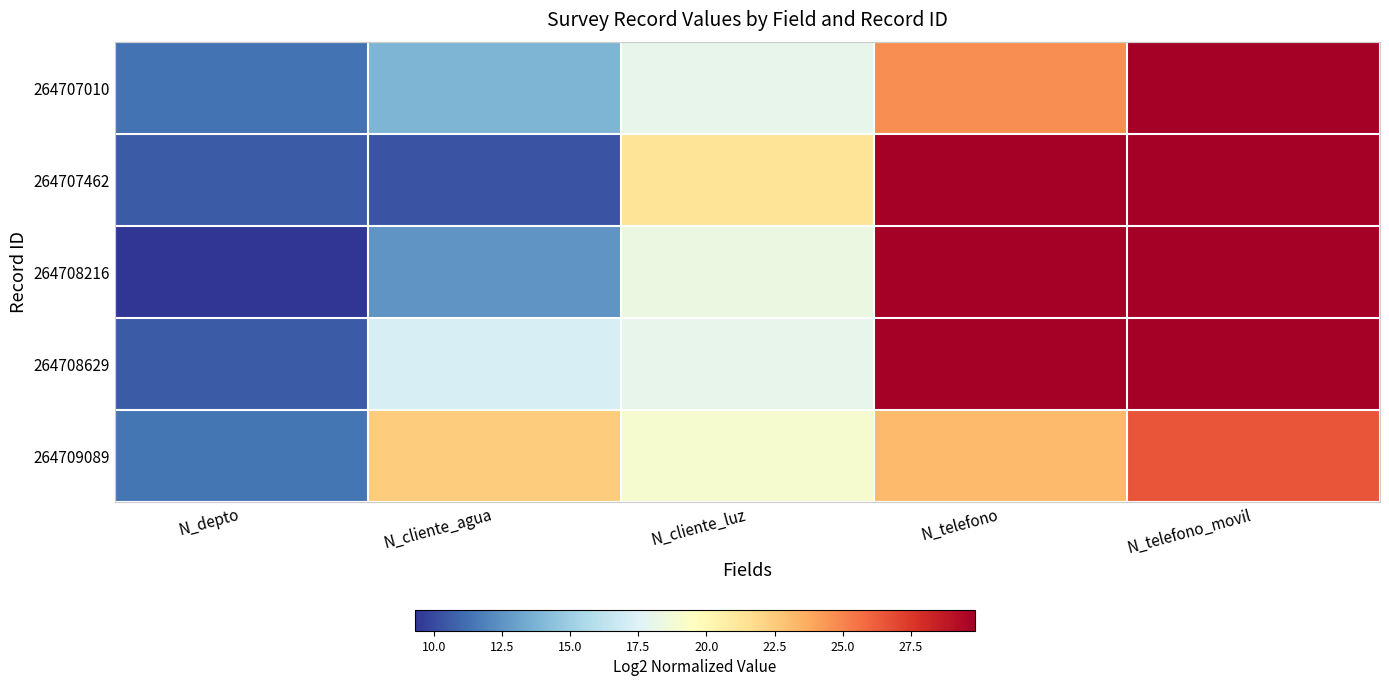

Which series has the largest total across all categories?

264708629